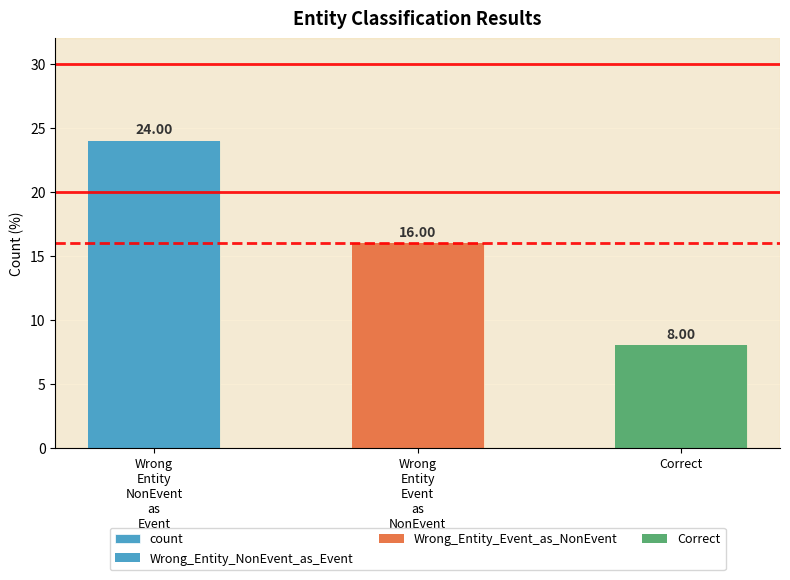

Which label corresponds to the largest value in the chart?

Wrong
Entity
NonEvent
as
Event